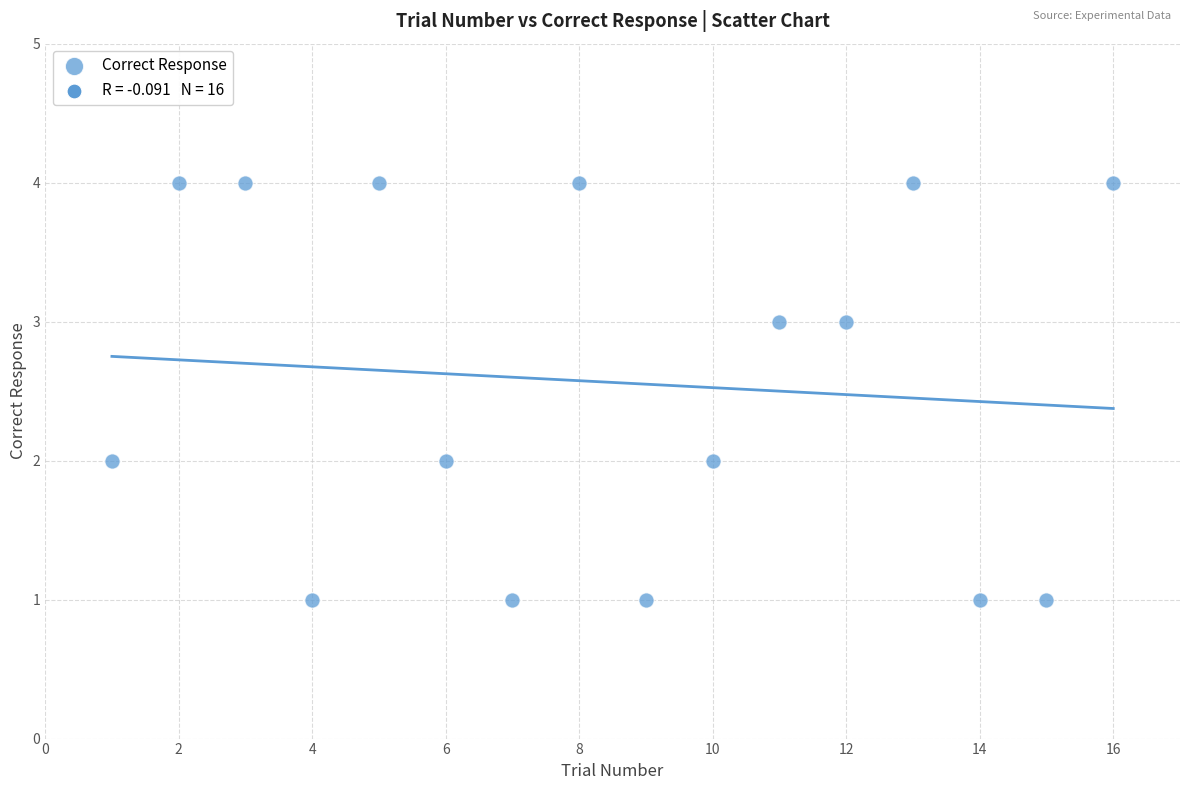

What is the range of Y values (max minus min)?

3